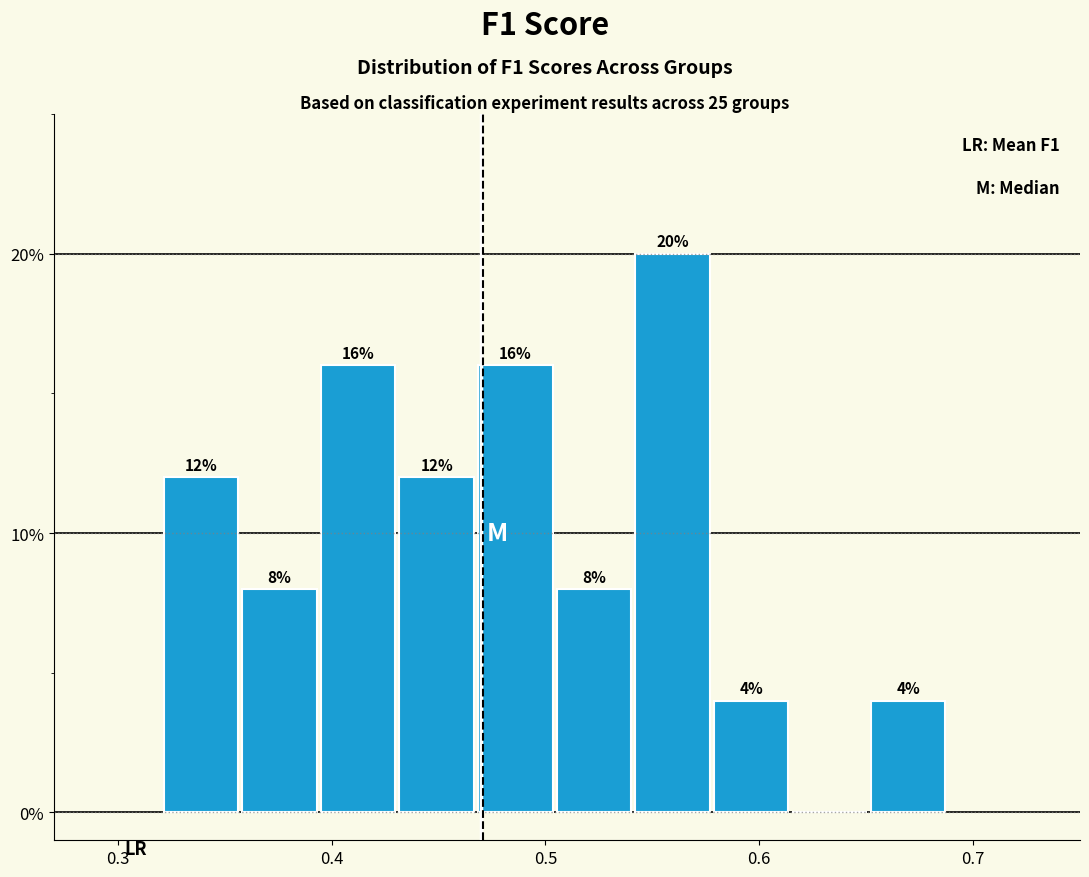

Read against the x-axis, roughly where is the centre of the tallest bar?

0.56